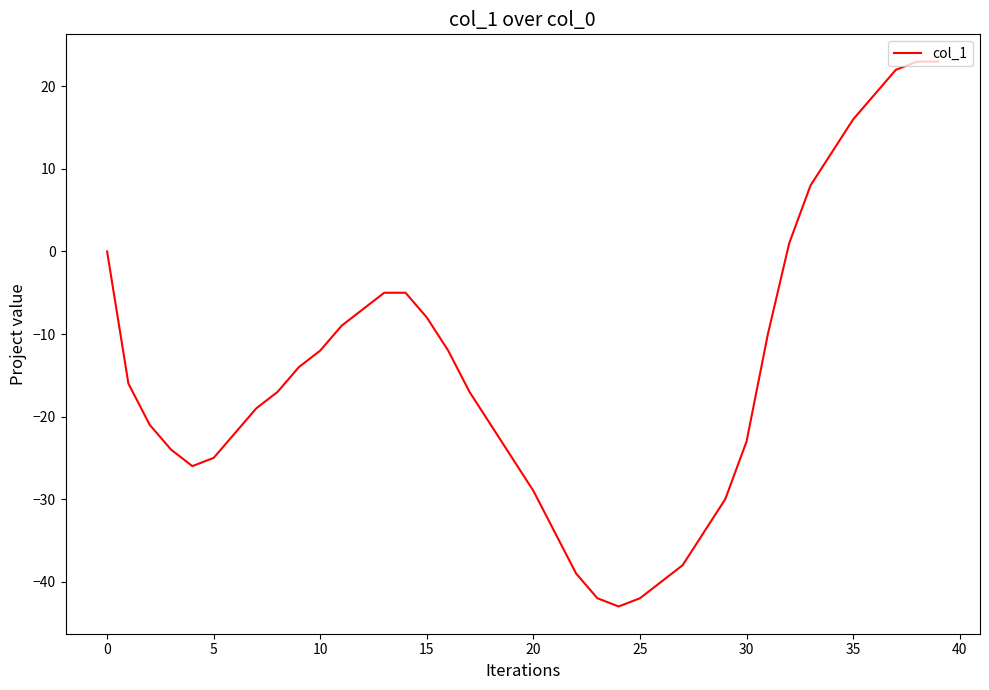

What is the maximum value shown in the chart?

23